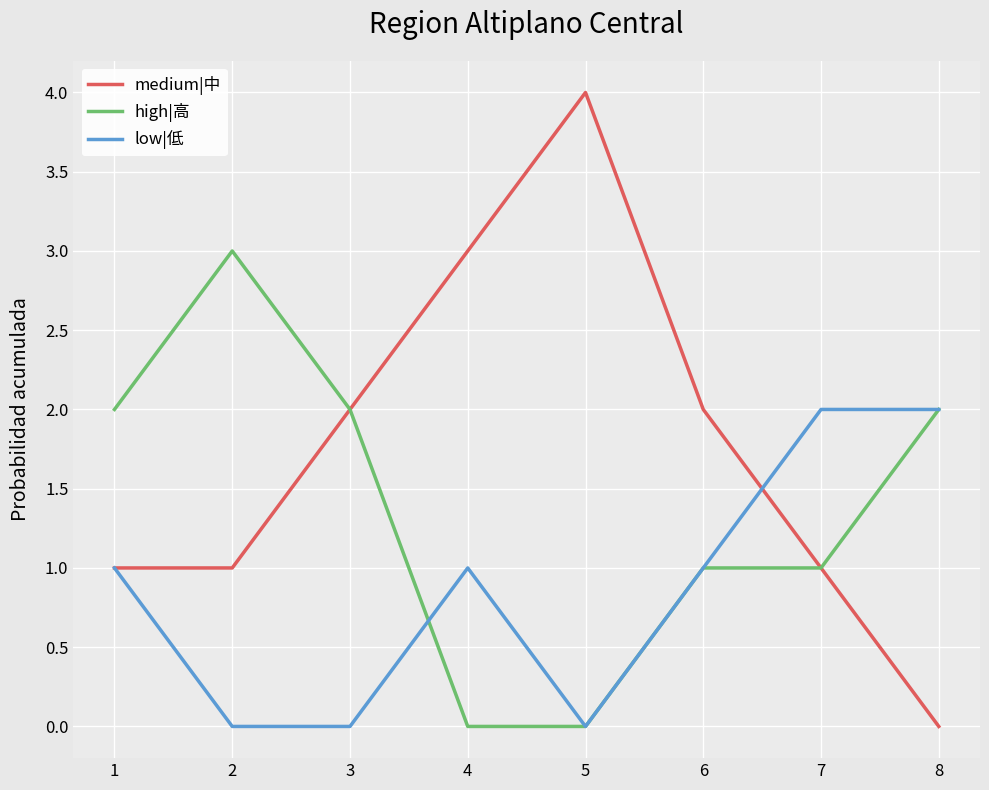

Which series changed the most between 3 and 7?

low|低